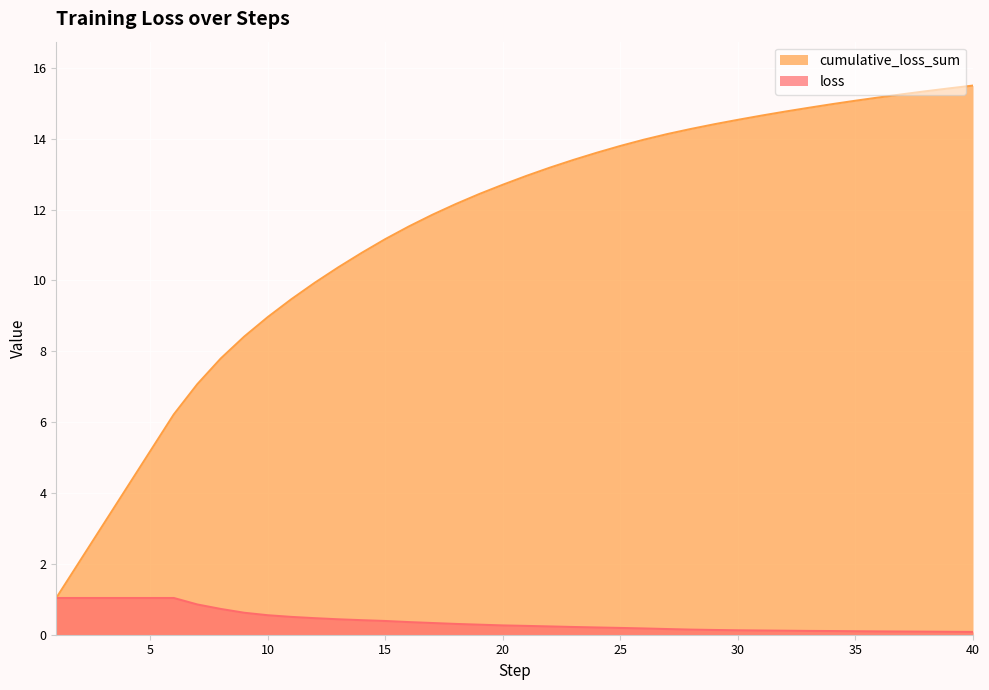

Which series has the largest range (max minus min)?

cumulative_loss_sum